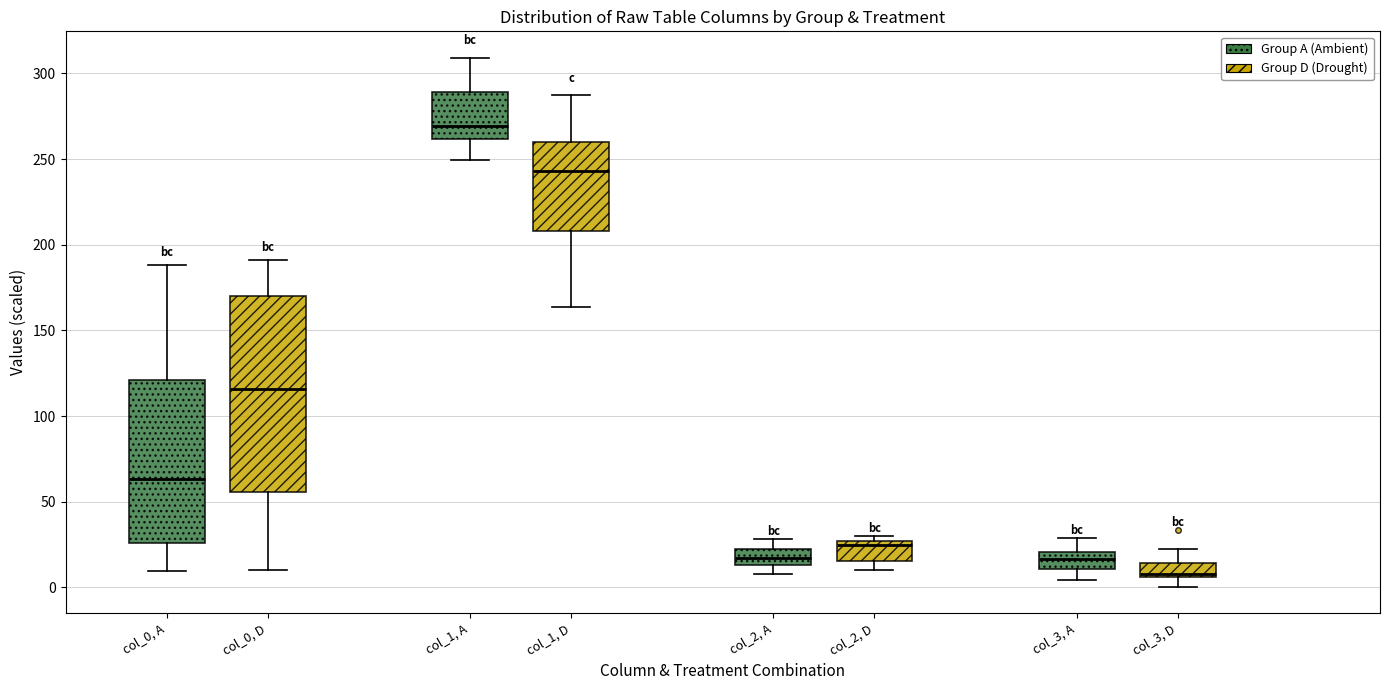

Reading left to right, transcribe this box plot: for each box, give where its median line is, the range the box spans, and where its two whiskers end, as read against the y-axis. The values are not printed on the chart, so give them approximately, as read against the axis.

col_0, A: median 65, box 25 to 120, whiskers 10 to 190
col_0, D: median 115, box 55 to 170, whiskers 10 to 190
col_1, A: median 270, box 260 to 290, whiskers 250 to 310
col_1, D: median 245, box 210 to 260, whiskers 165 to 285
col_2, A: median 15 (inside the box), box 15 to 20, whiskers 10 to 30
col_2, D: median 25 (just below the box's upper edge), box 15 to 25, whiskers 10 to 30
col_3, A: median 15, box 10 to 20, whiskers 5 to 30
col_3, D: median 10, box 5 to 15, whiskers 0 to 25